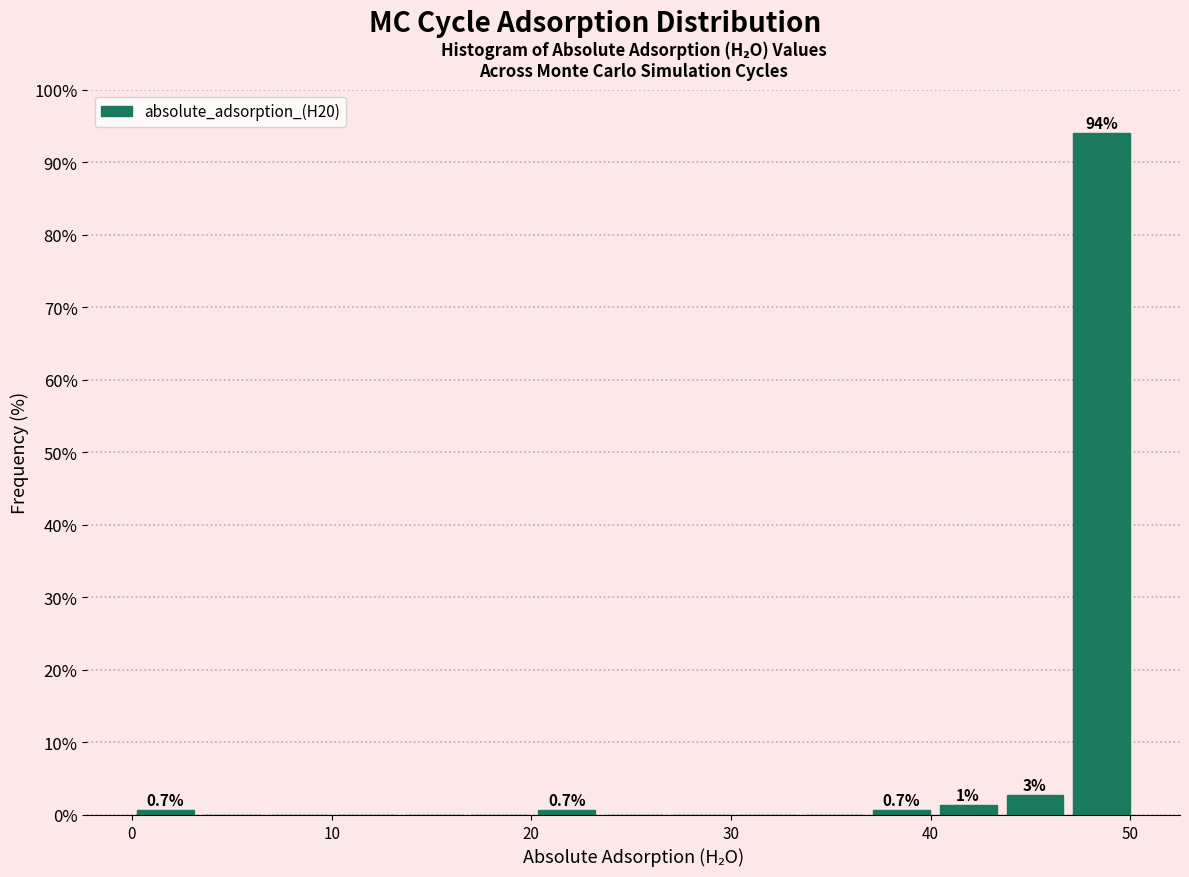

Around what value on the x-axis is the tallest bar? Give the approximate position of its centre, as read against the axis.

49